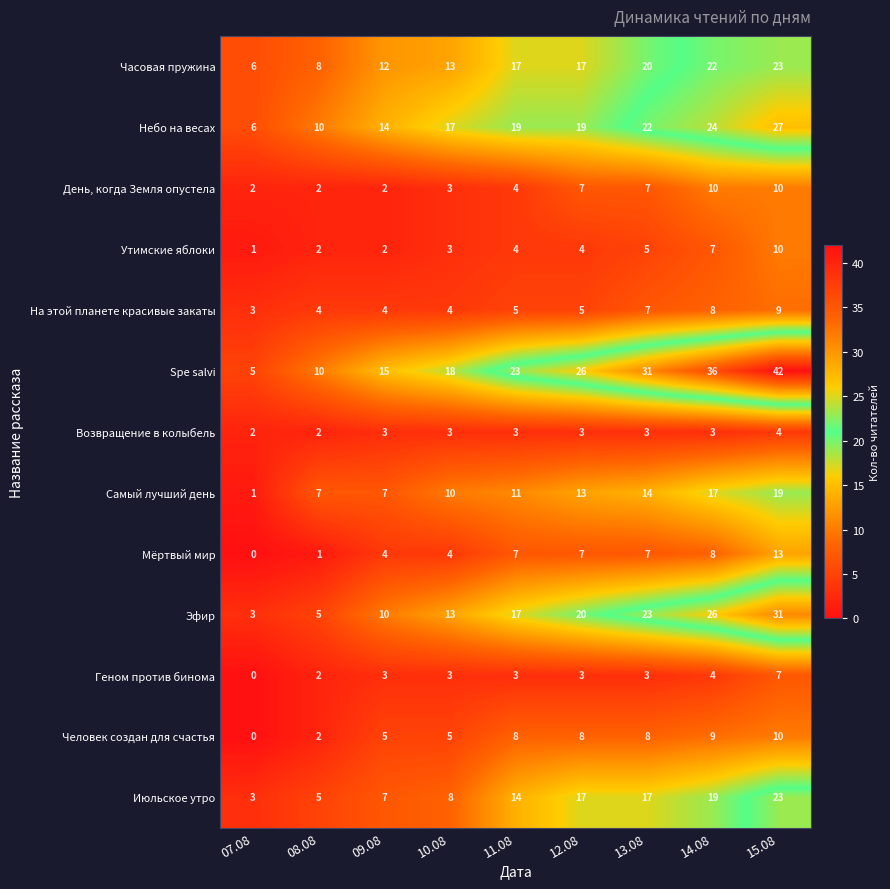

Which series has the widest spread of values?

Spe salvi